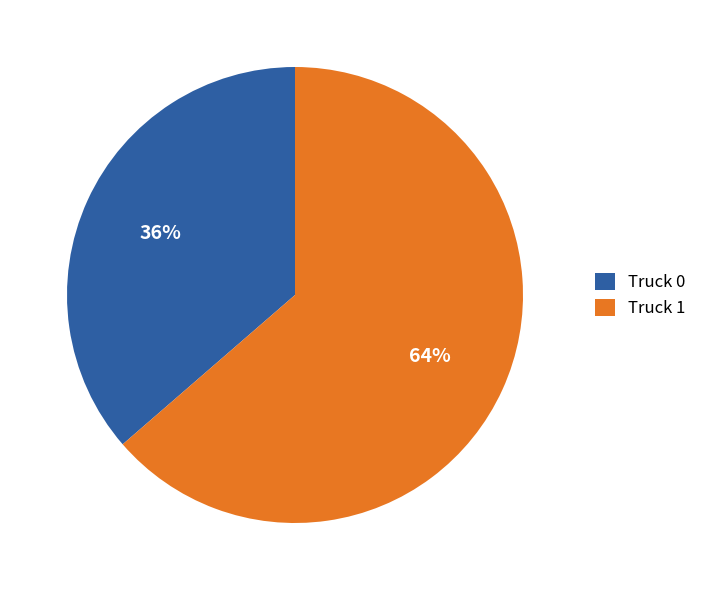

What is the smallest slice in the pie chart?

Truck 0